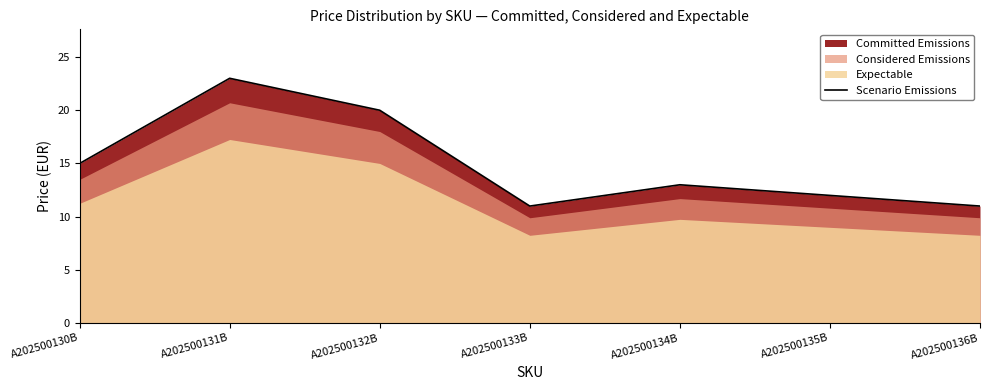

How many lines are shown in the chart?

1